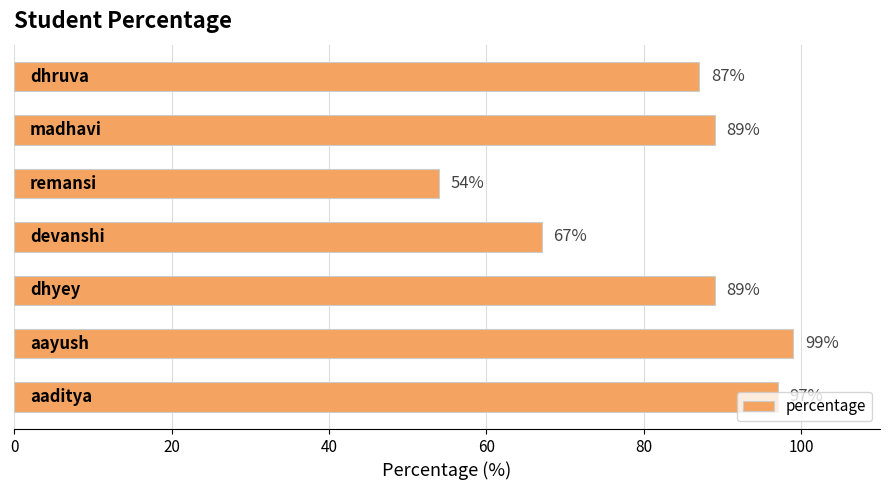

What is the greatest value displayed?

99